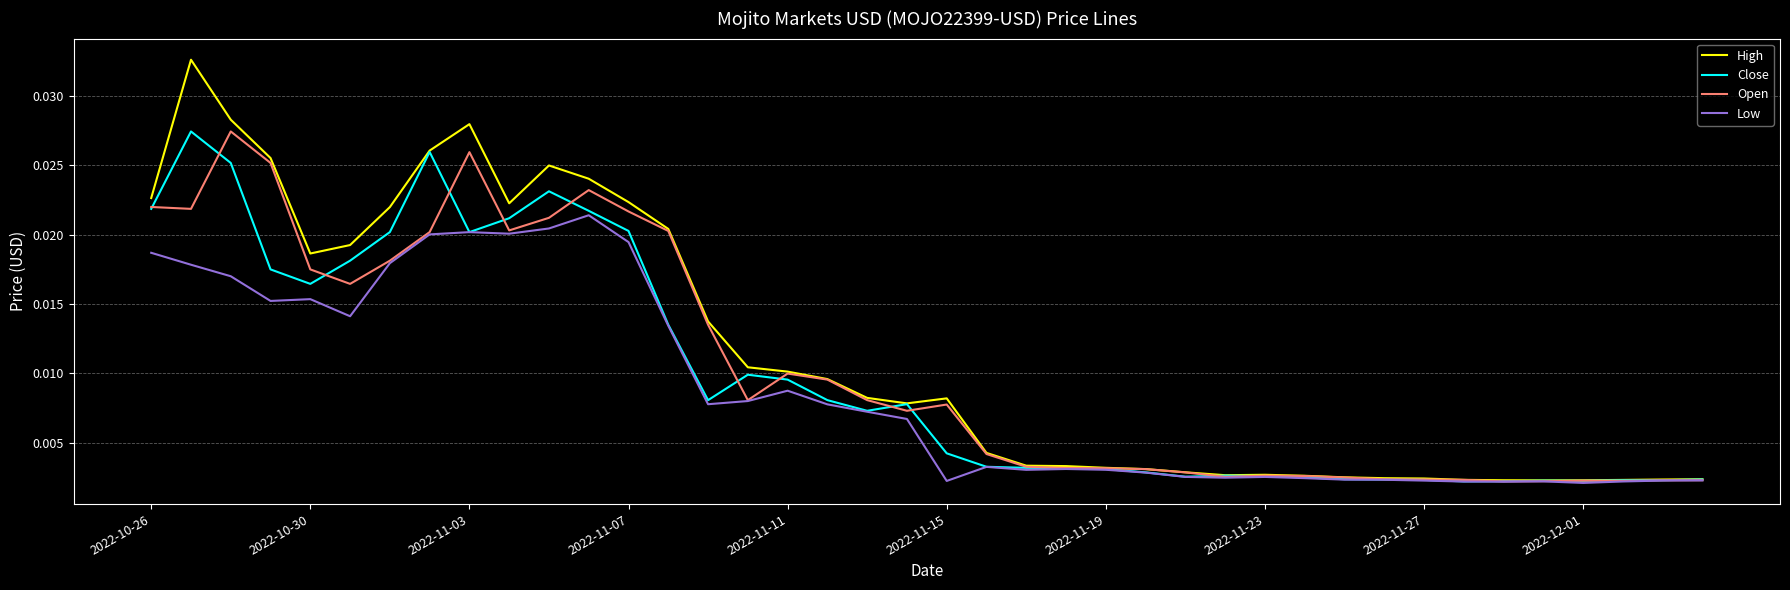

Which series has the largest range (max minus min)?

High